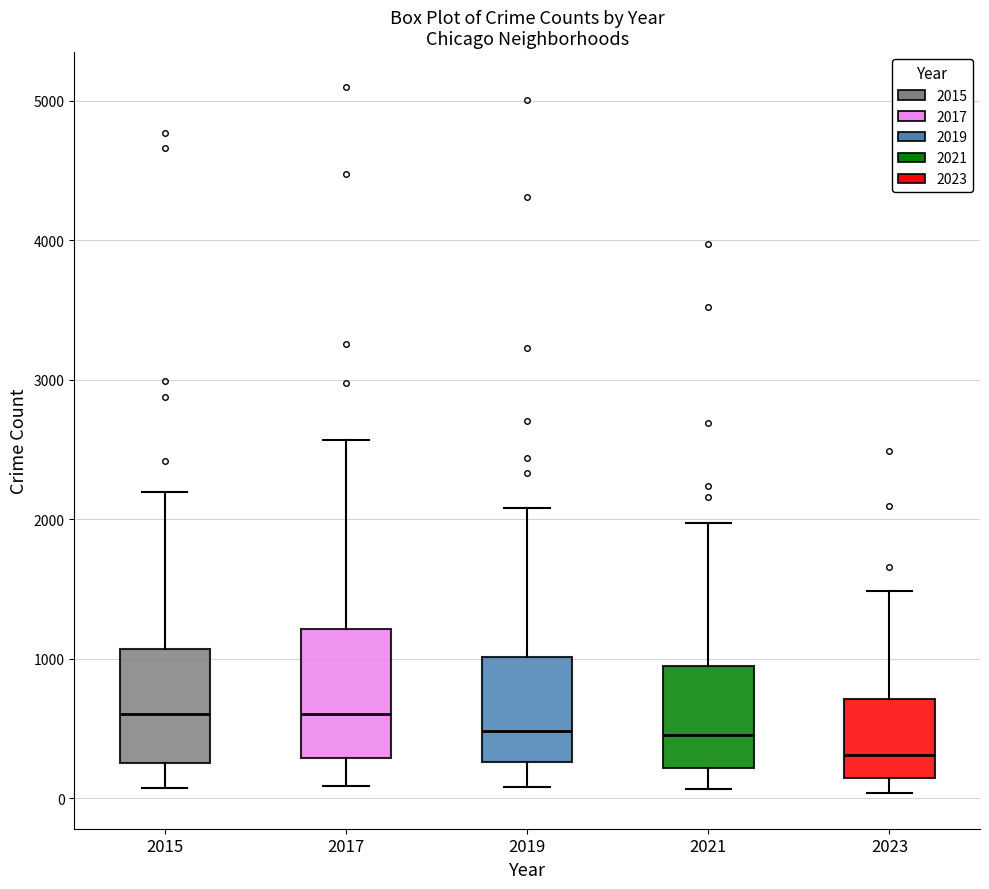

Reading left to right, transcribe this box plot: for each box, give where its median line is, the range the box spans, and where its two whiskers end, as read against the y-axis. The values are not printed on the chart, so give them approximately, as read against the axis.

2015: median 600, box 300 to 1100, whiskers 100 to 2200
2017: median 600, box 300 to 1200, whiskers 100 to 2600
2019: median 500, box 300 to 1000, whiskers 100 to 2100
2021: median 500, box 200 to 900, whiskers 100 to 2000
2023: median 300, box 100 to 700, whiskers 0 to 1500